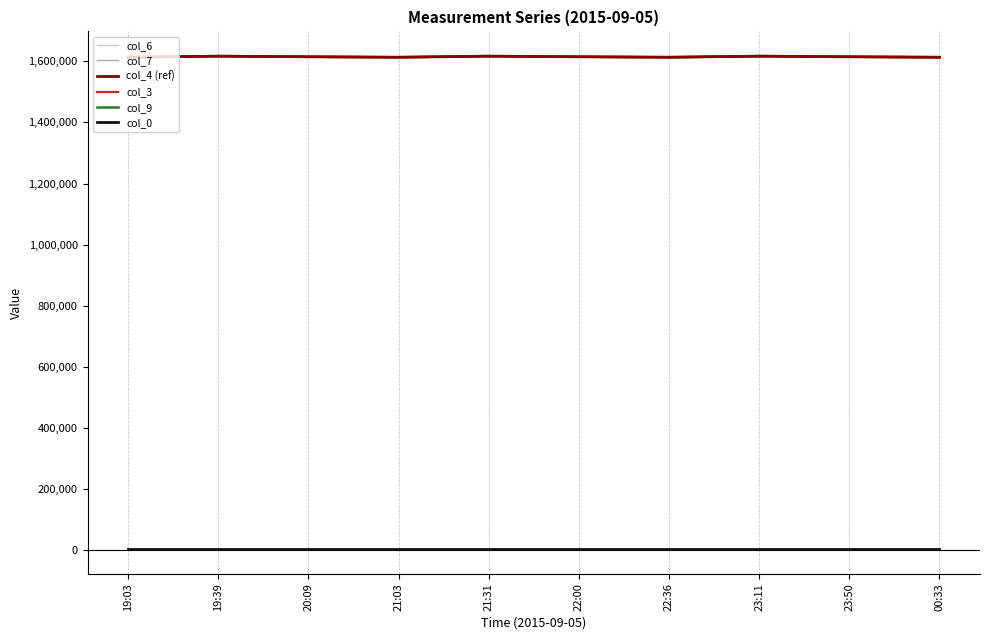

True or false: col_6 has more than 0 interior local peaks.

True